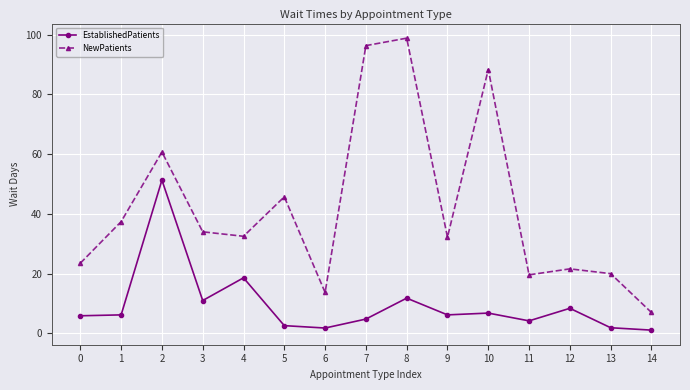

What is the difference between the NewPatients values at 9 and 14?

25.2